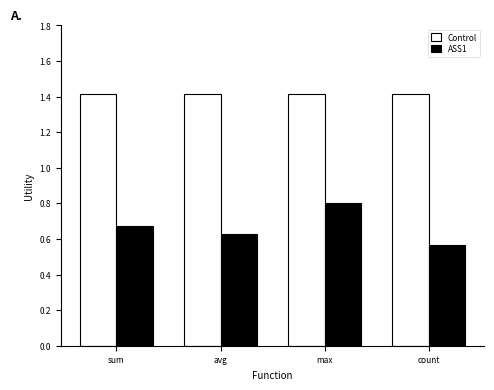

What is the approximate value of Control at max?

1.4